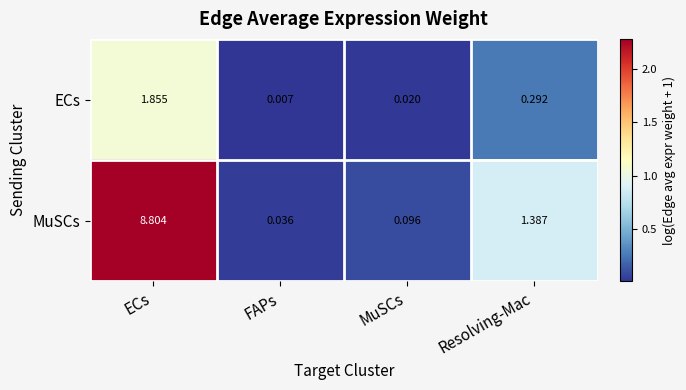

Which label corresponds to the smallest value in the chart?

FAPs